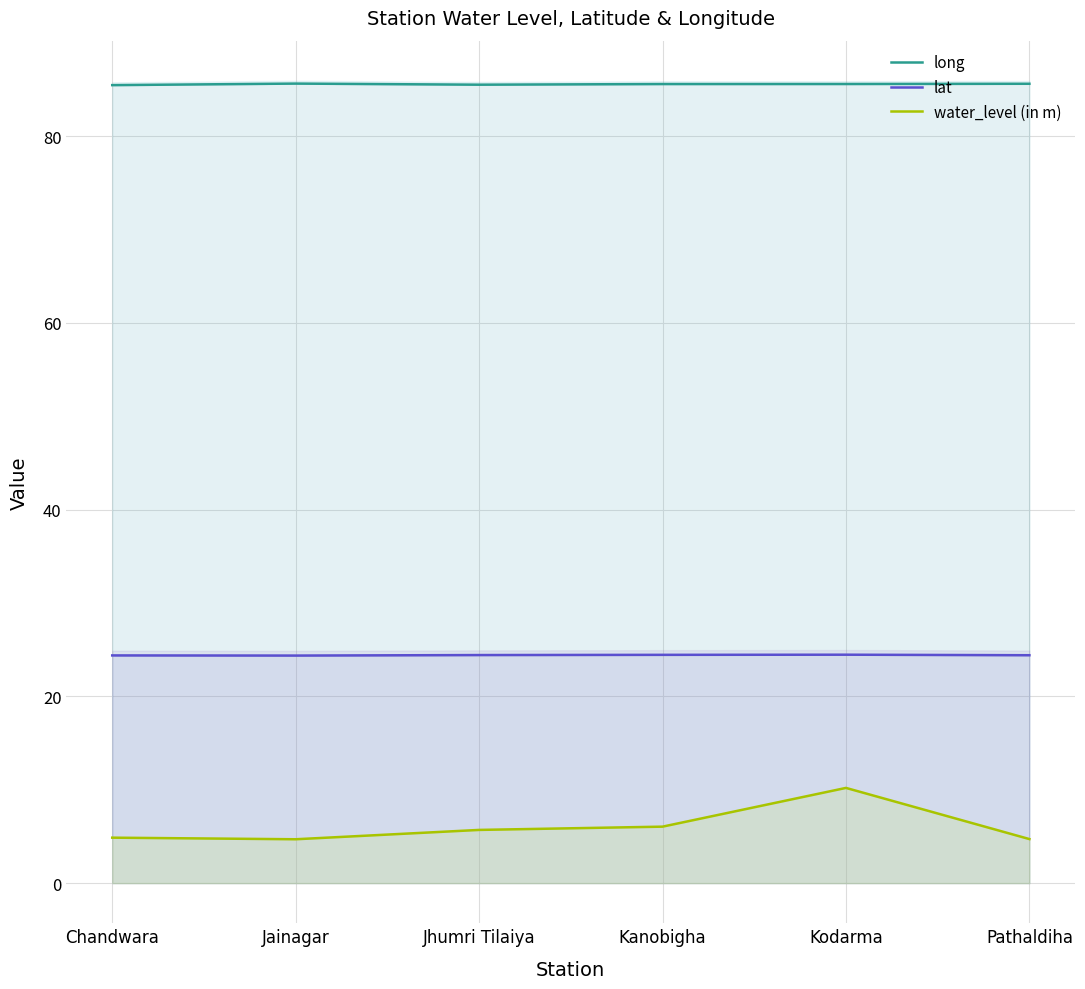

At which category does long reach its first local valley?

Jhumri Tilaiya